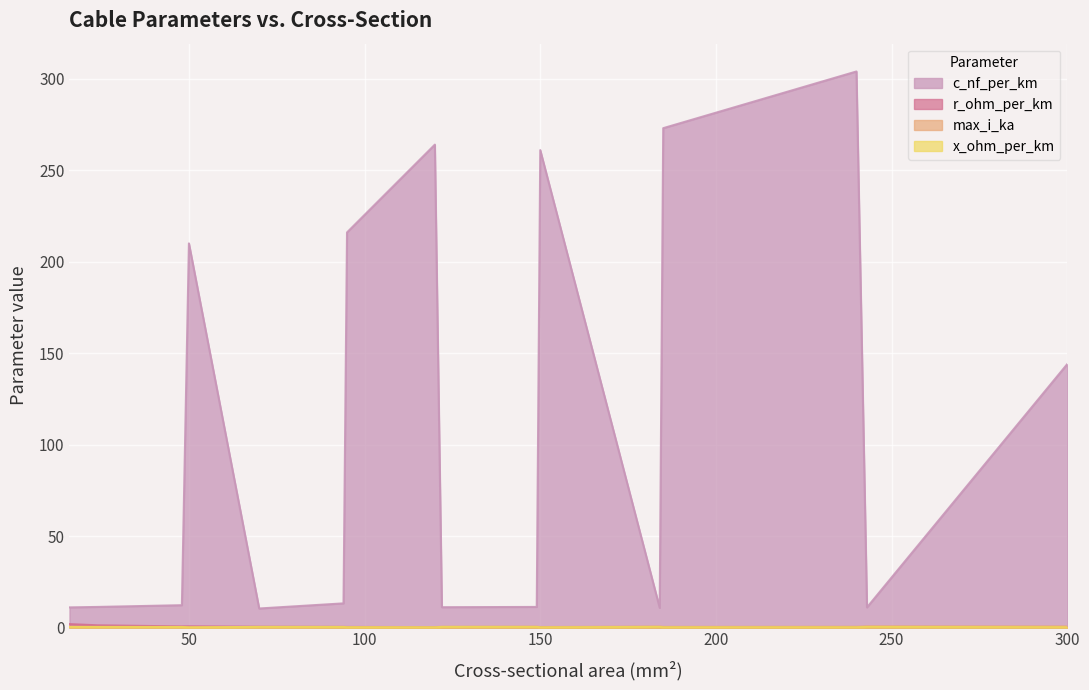

What is the difference between the maximum and minimum values in the r_ohm_per_km series?

1.8